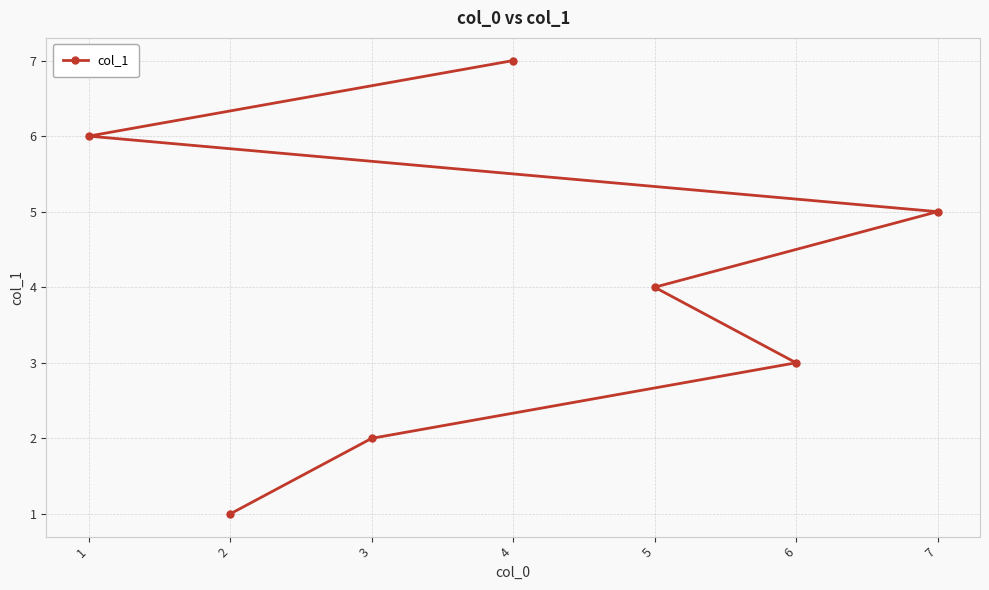

Reading left to right, what are all the values shown in this chart?

1=6	2=1	3=2	4=7	5=4	6=3	7=5